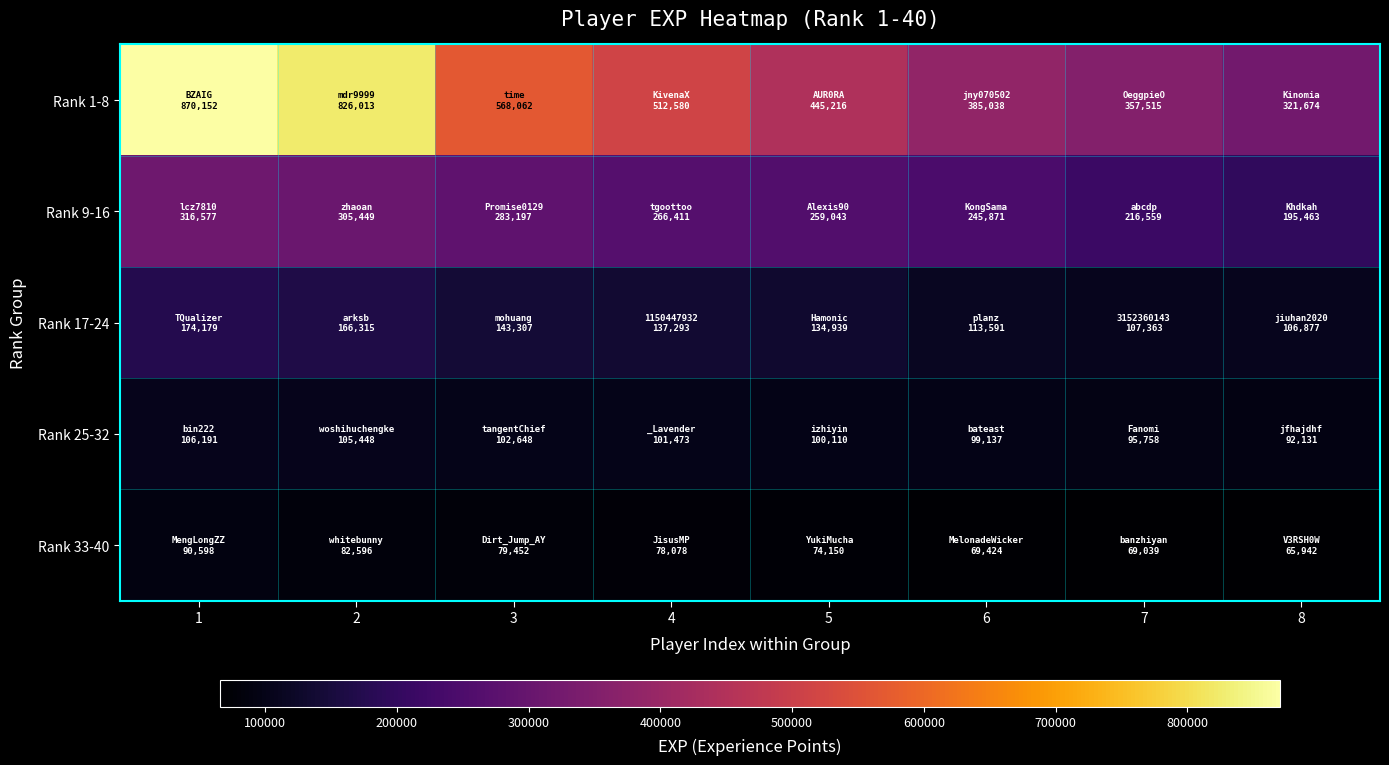

At how many categories does at least one series exceed 597498?

2